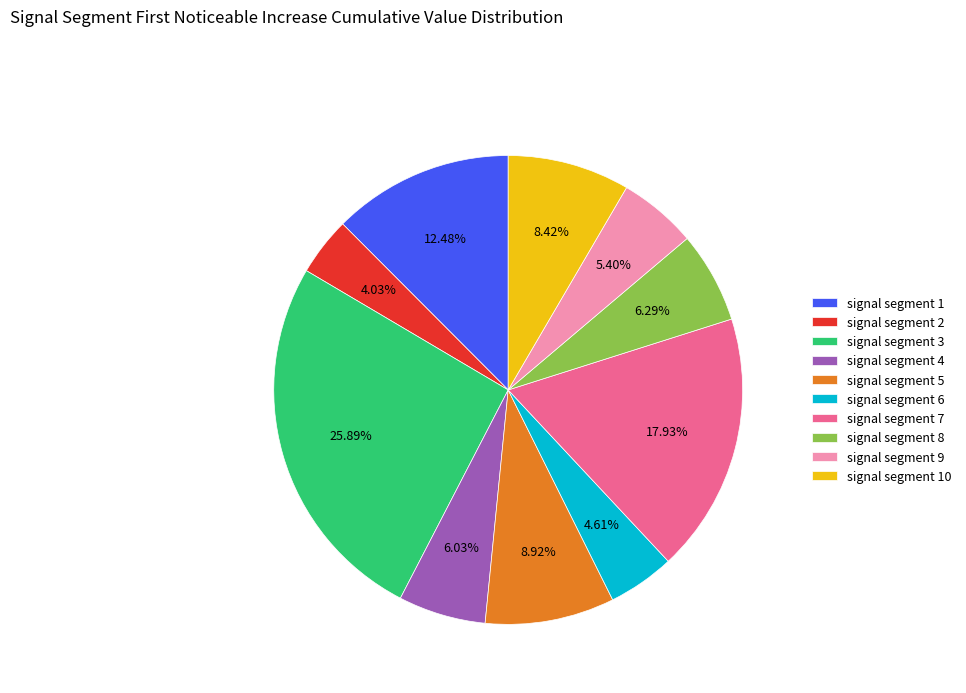

Which category has the smallest portion of the pie?

signal segment 2